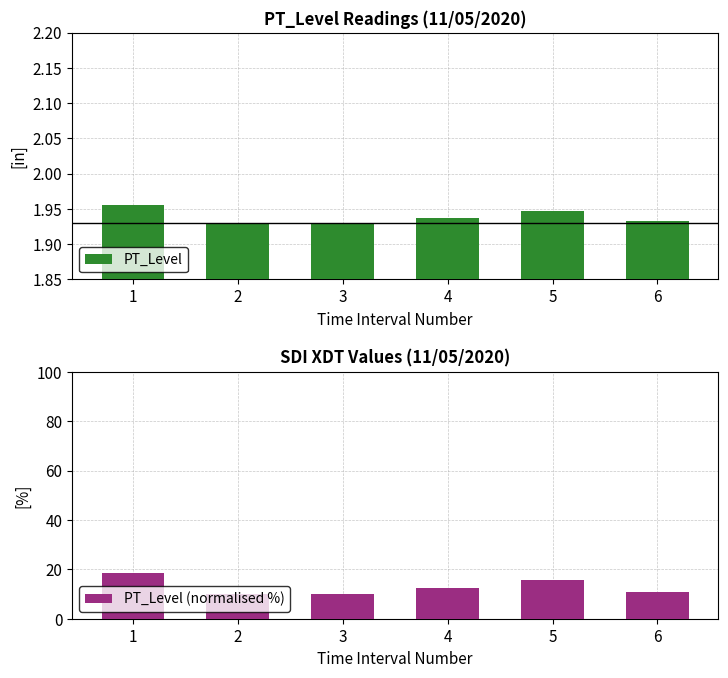

True or false: PT_Level has a value of 3.5 at 5.

False